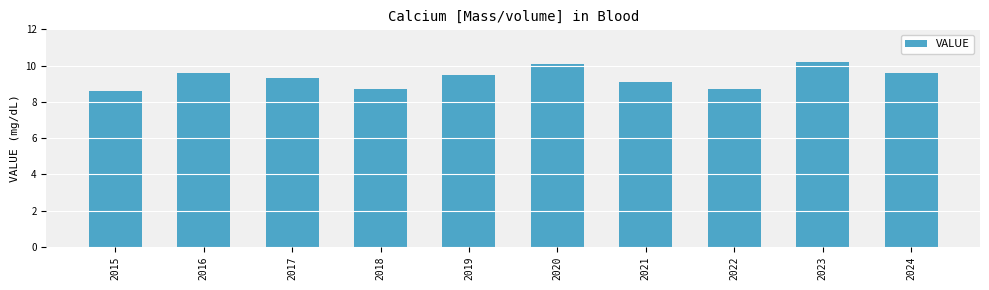

What is the maximum value shown in the chart?

10.2